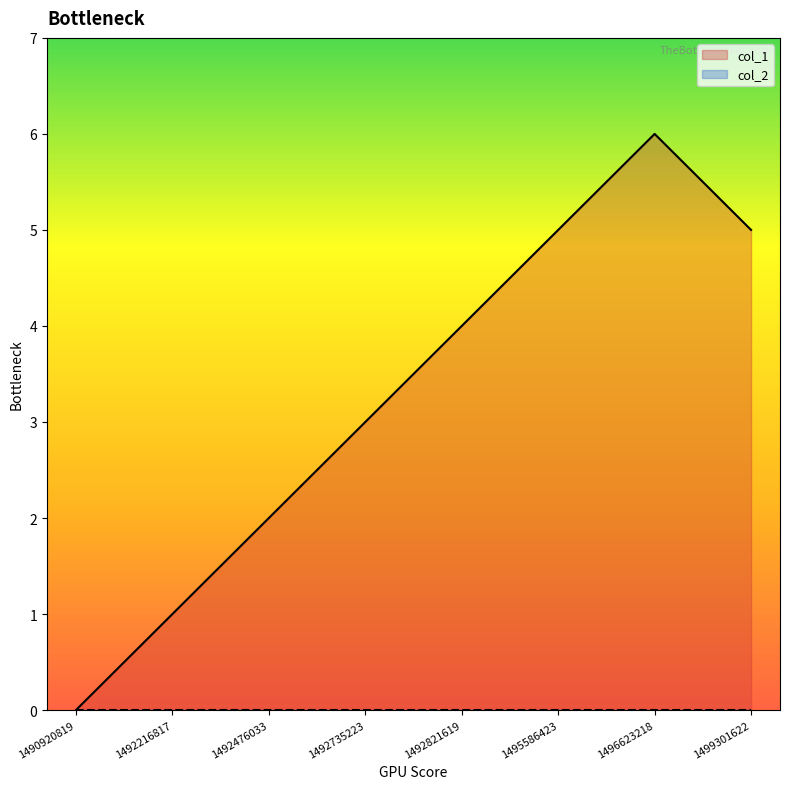

What is the difference between the values at 1492476033 and 1492735223?

1